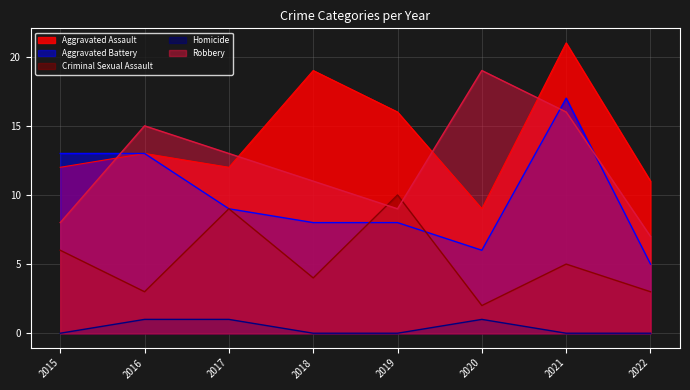

The Robbery series shows 3 at 2017. True or false?

False